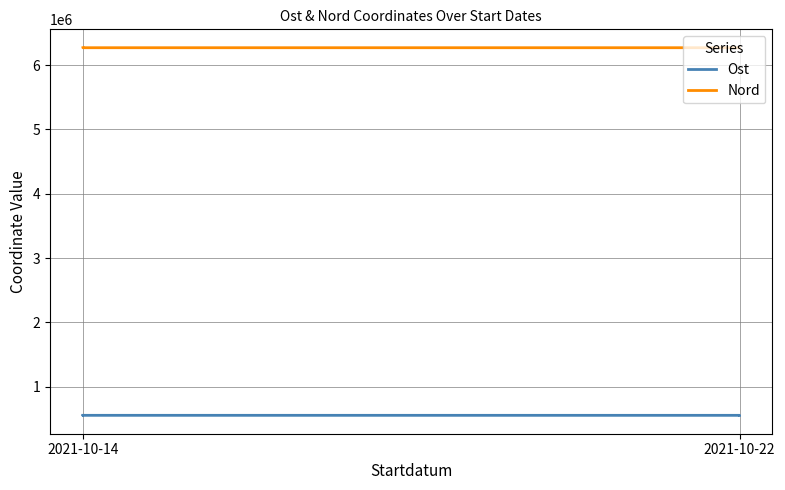

How many data points in Nord are above 6271333?

3